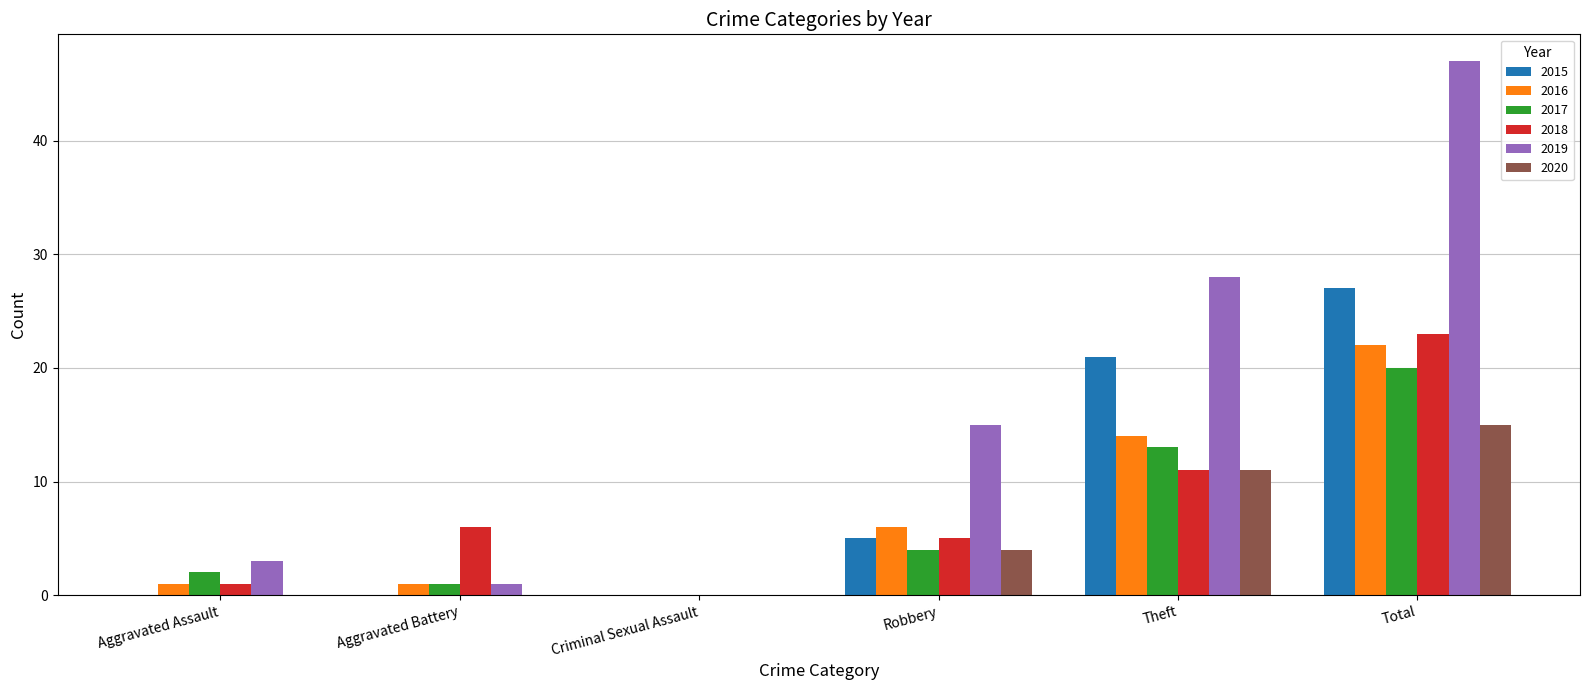

What value does the 2019 series have at Total, to the nearest 10?

50